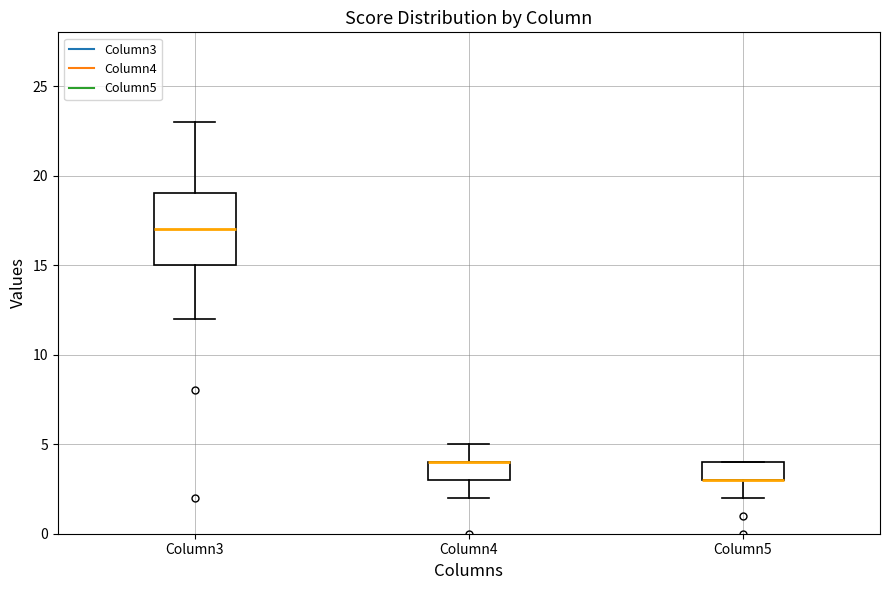

Reading left to right, read every box against the y-axis: the position of its median line, the range the box covers, and the ends of its whiskers. The values are not printed on the chart, so give them approximately, as read against the axis.

Column3: median 17, box 15 to 19, whiskers 12 to 23
Column4: median 4 (drawn on the box's upper edge), box 3 to 4, whiskers 2 to 5
Column5: median 3 (drawn on the box's lower edge), box 3 to 4, whiskers 2 to 4